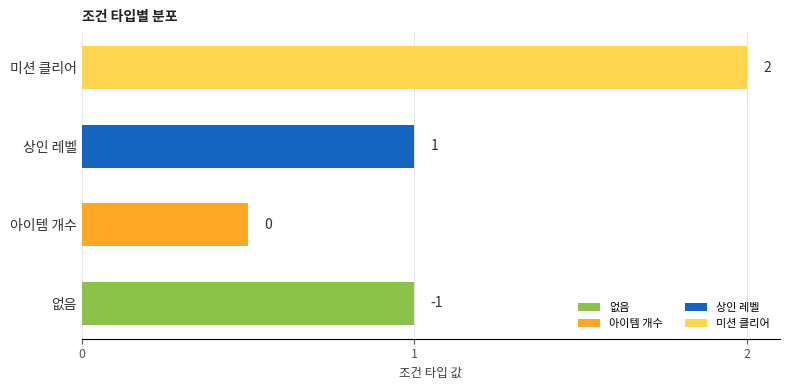

What is the smallest value displayed?

0.5